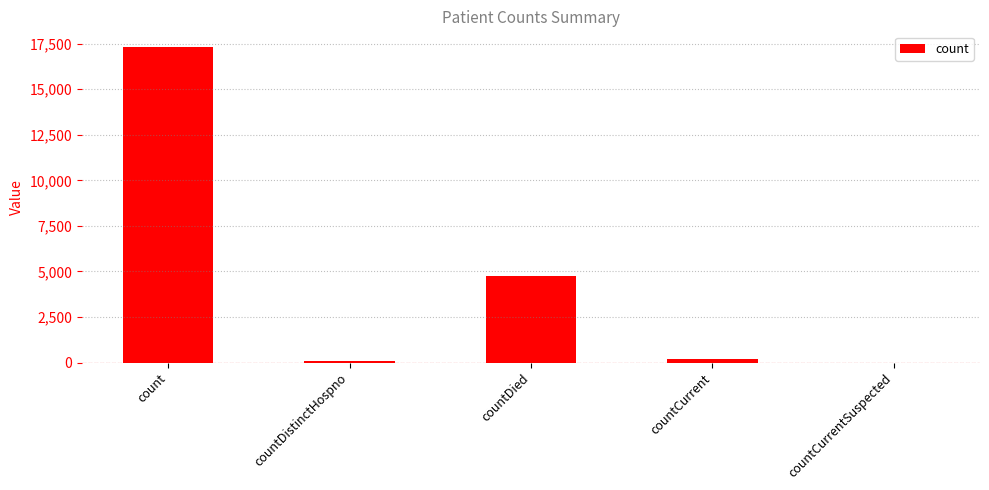

The value at count is 25458. True or false?

False